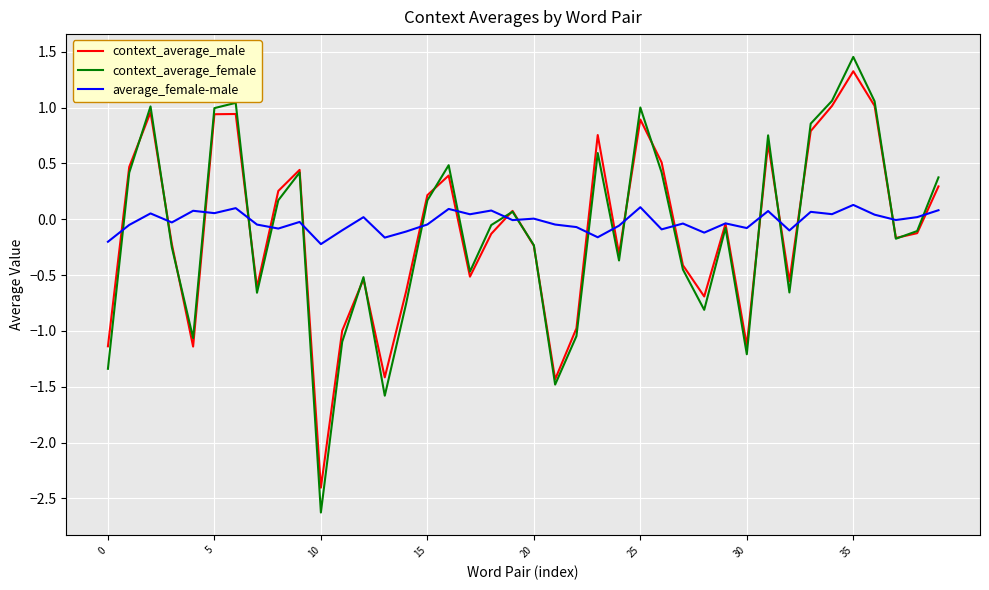

Which series has the widest spread of values?

context_average_female